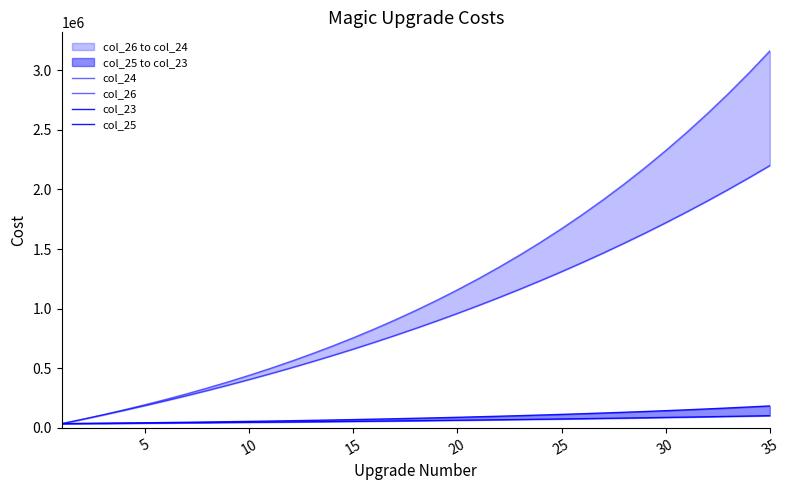

Rank the series at 15 from lowest to highest value.

col_25, col_23, col_26, col_24